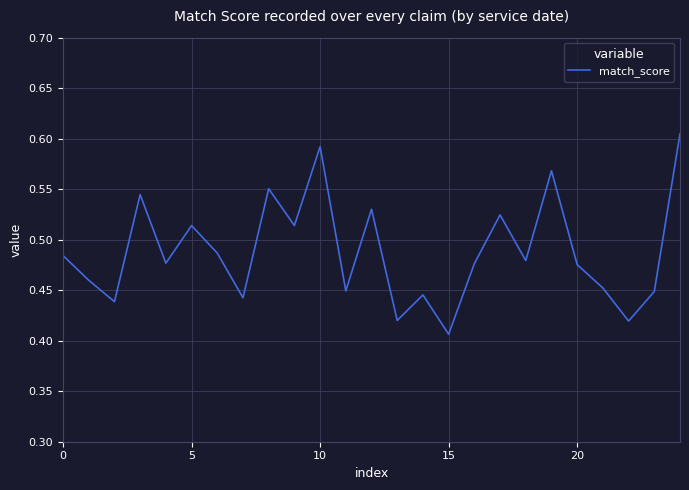

At which label is the value closest to 0?

15